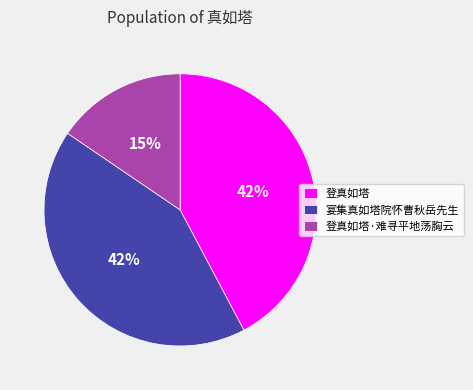

Is 登真如塔 the majority of the pie?

No